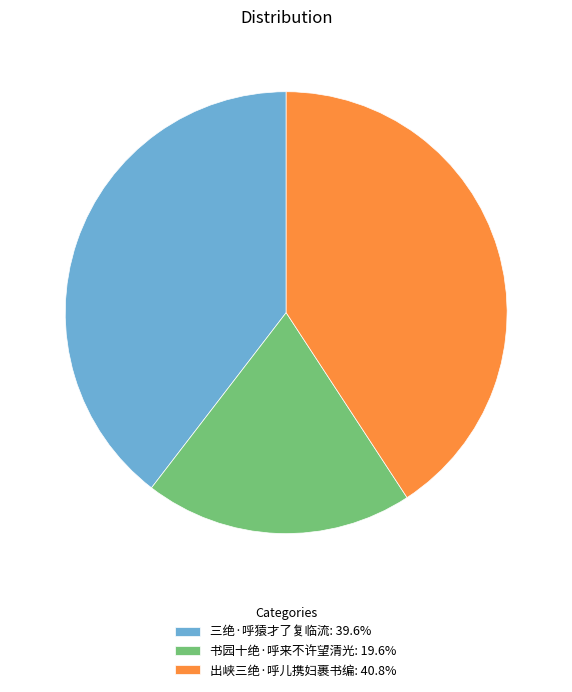

What is the ratio of the value at 书园十绝·呼来不许望清光: 19.6% to the value at 出峡三绝·呼儿携妇裹书编: 40.8%?

0.5